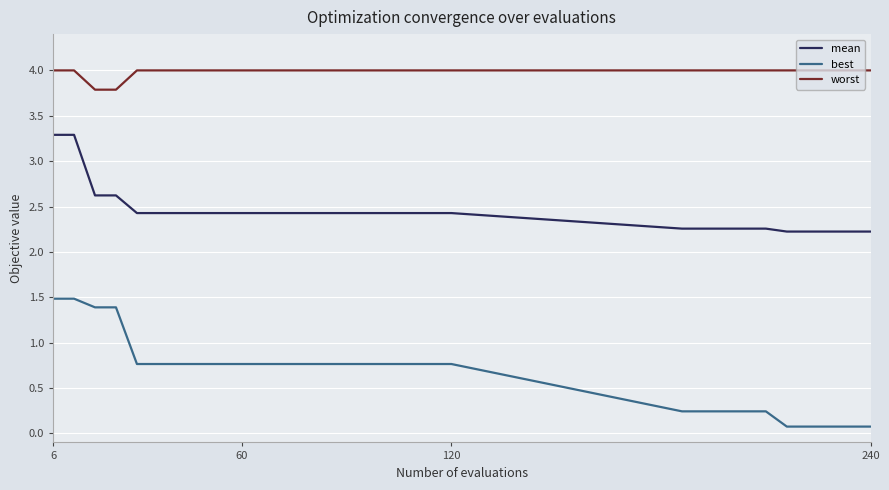

True or false: worst and mean intersect in this chart.

False